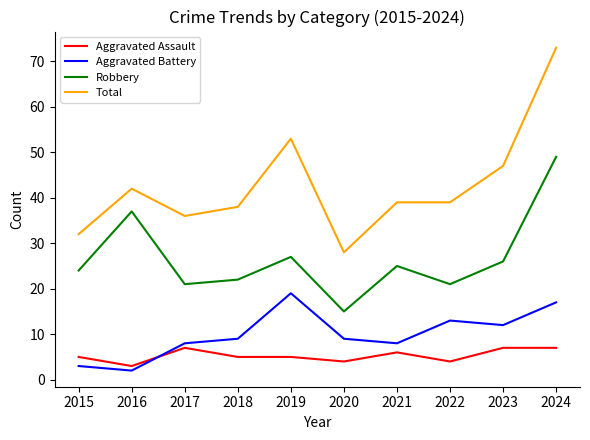

What are all the series names shown in the legend?

Aggravated Assault, Aggravated Battery, Robbery, Total